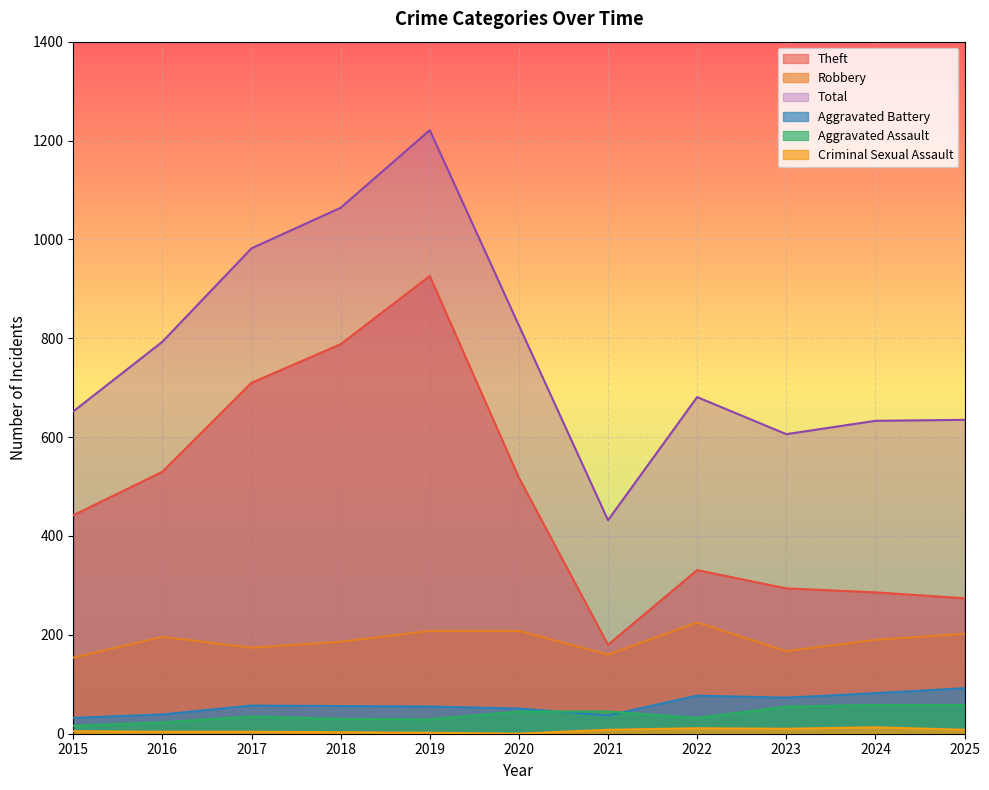

True or false: Theft has more than 2 interior local peaks.

False